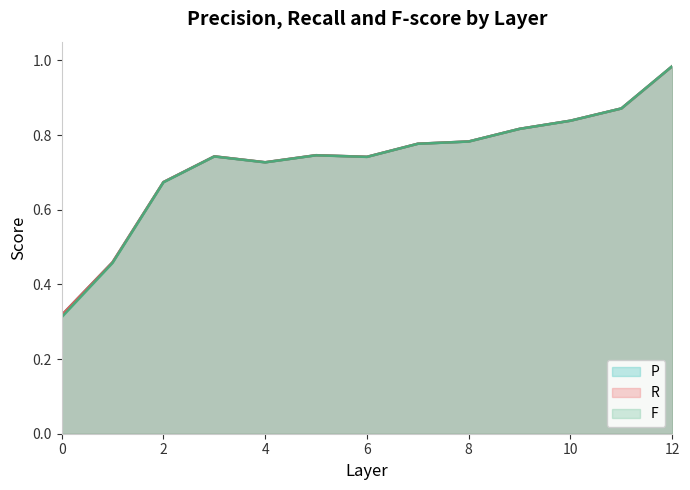

True or false: R and F intersect in this chart.

False